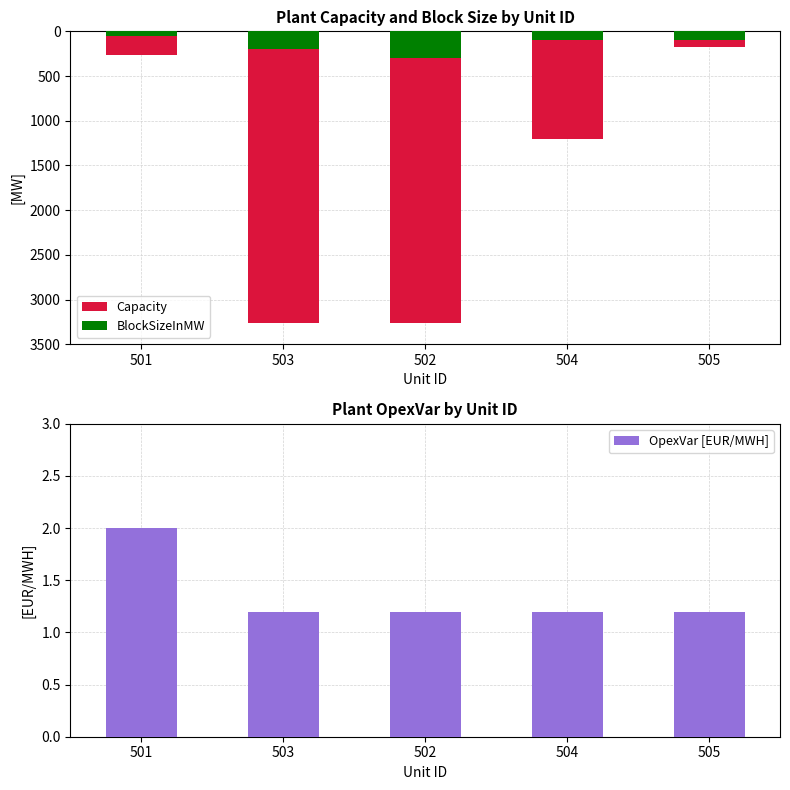

What is the label of the 5th bar from the left?

505